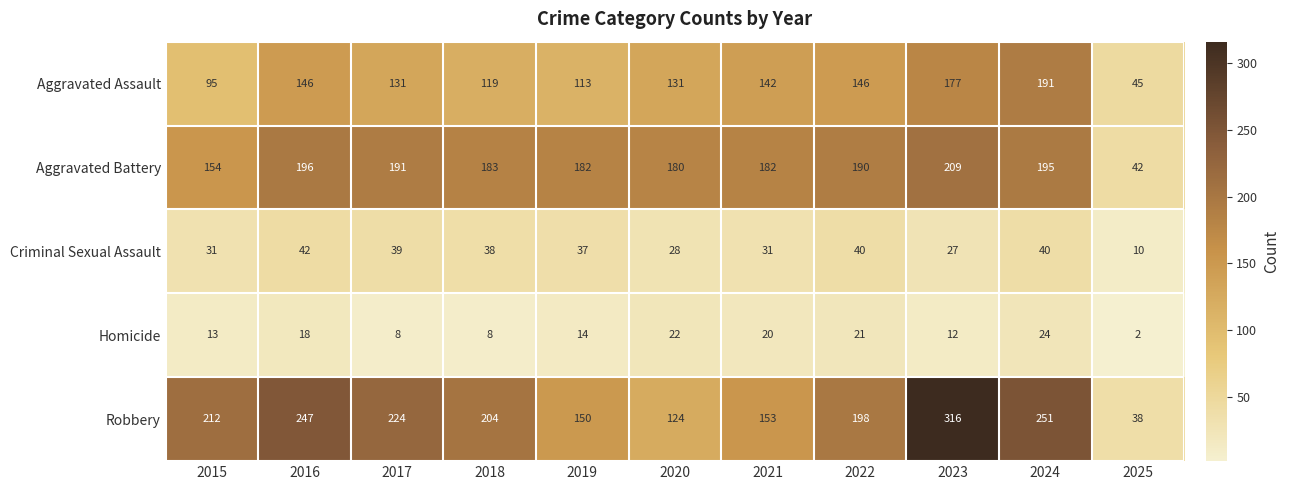

Rank the series at 2019 from lowest to highest value.

Homicide, Criminal Sexual Assault, Aggravated Assault, Robbery, Aggravated Battery